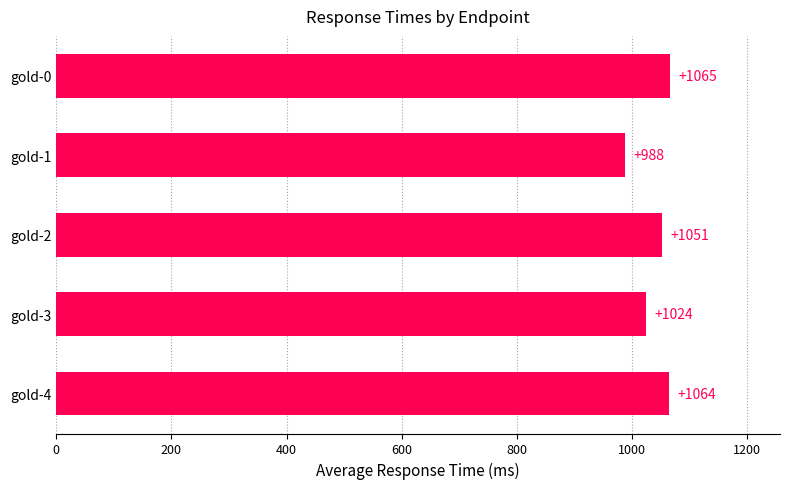

What is the smallest value displayed?

988